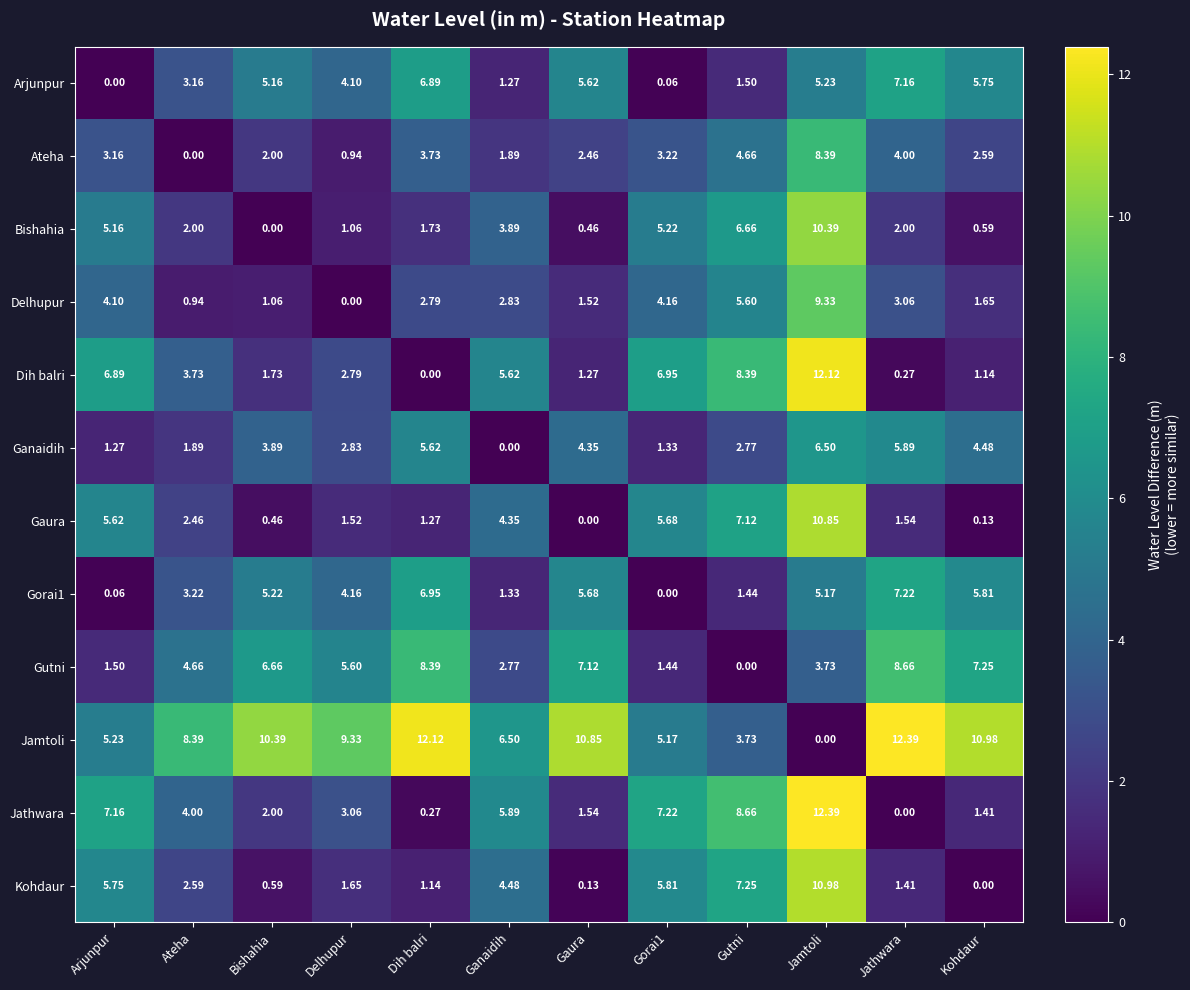

Where does the Bishahia series first go above 2?

Arjunpur